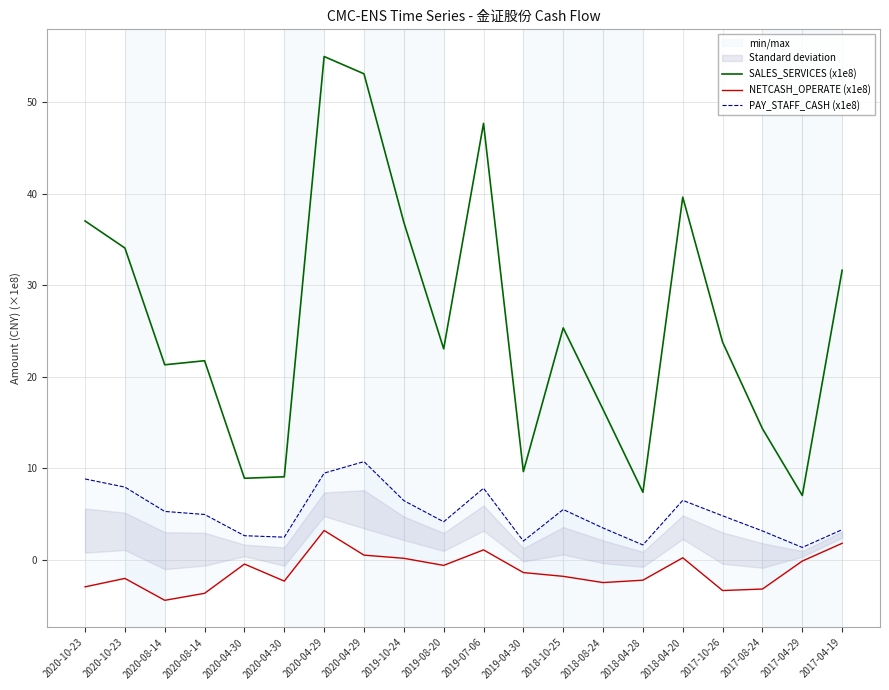

Reading left to right, extract all data points from this chart.

SALES_SERVICES (x1e8): 2020-10-23=37.0	2020-10-23=34.1	2020-08-14=21.3	2020-08-14=21.8	2020-04-30=8.9	2020-04-30=9.1	2020-04-29=55.0	2020-04-29=53.1	2019-10-24=36.9	2019-08-20=23.1	2019-07-06=47.7	2019-04-30=9.6	2018-10-25=25.3	2018-08-24=16.4	2018-04-28=7.4	2018-04-20=39.6	2017-10-26=23.8	2017-08-24=14.3	2017-04-29=7.0	2017-04-19=31.6
NETCASH_OPERATE (x1e8): 2020-10-23=-3.0	2020-10-23=-2.0	2020-08-14=-4.4	2020-08-14=-3.7	2020-04-30=-0.5	2020-04-30=-2.3	2020-04-29=3.2	2020-04-29=0.5	2019-10-24=0.2	2019-08-20=-0.6	2019-07-06=1.1	2019-04-30=-1.4	2018-10-25=-1.8	2018-08-24=-2.5	2018-04-28=-2.2	2018-04-20=0.2	2017-10-26=-3.4	2017-08-24=-3.2	2017-04-29=-0.1	2017-04-19=1.8
PAY_STAFF_CASH (x1e8): 2020-10-23=8.8	2020-10-23=7.9	2020-08-14=5.3	2020-08-14=4.9	2020-04-30=2.6	2020-04-30=2.5	2020-04-29=9.5	2020-04-29=10.7	2019-10-24=6.5	2019-08-20=4.1	2019-07-06=7.8	2019-04-30=2.0	2018-10-25=5.5	2018-08-24=3.5	2018-04-28=1.6	2018-04-20=6.5	2017-10-26=4.8	2017-08-24=3.1	2017-04-29=1.3	2017-04-19=3.3